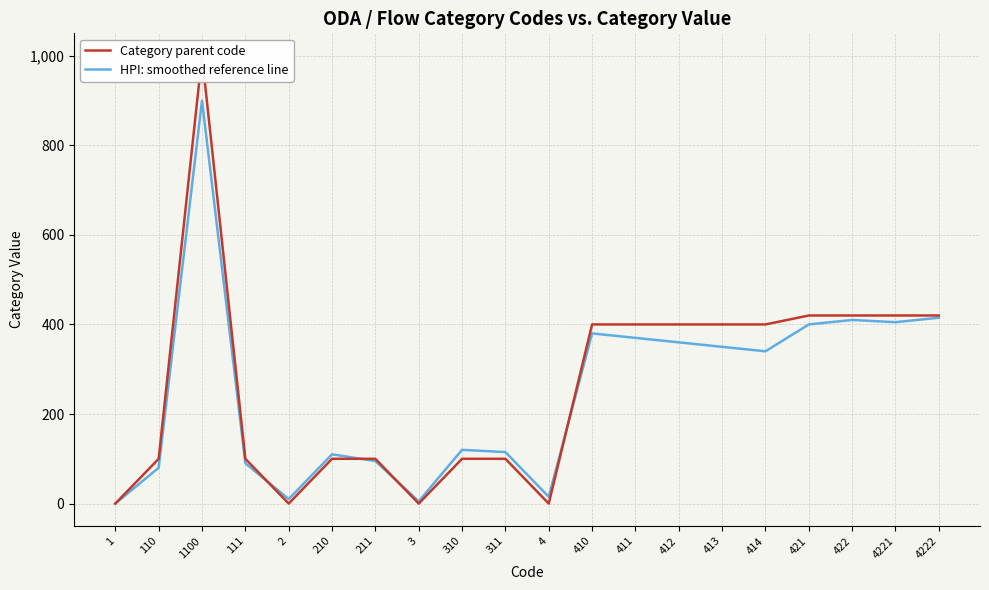

At which category is the sum across all series the highest?

1100